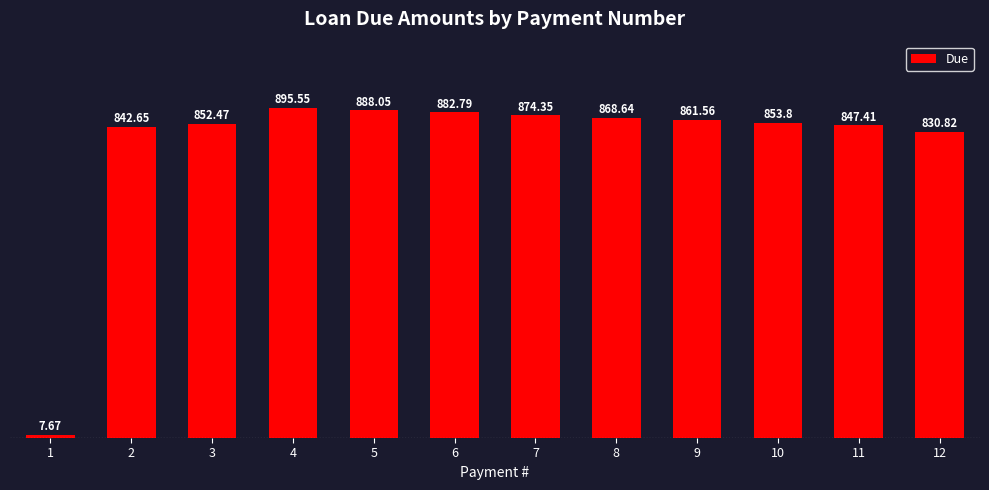

True or false: the data shows 1485.5 at 10.

False